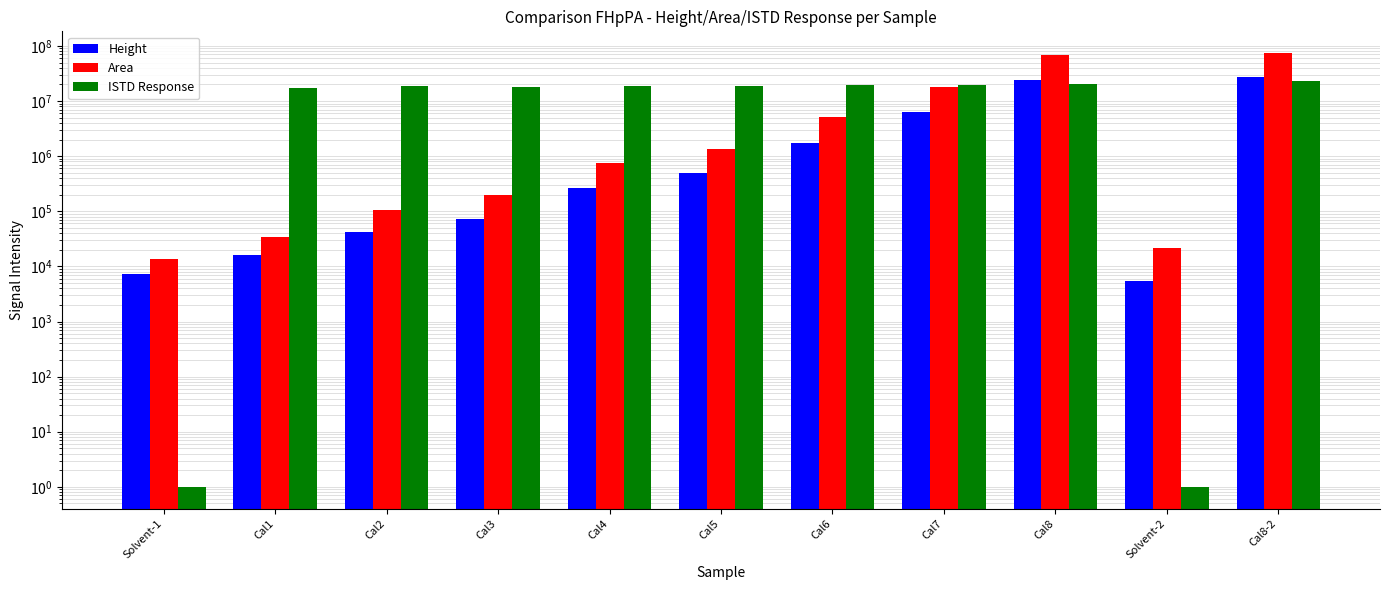

True or false: ISTD Response has a value of 18843745 at Cal5.

True